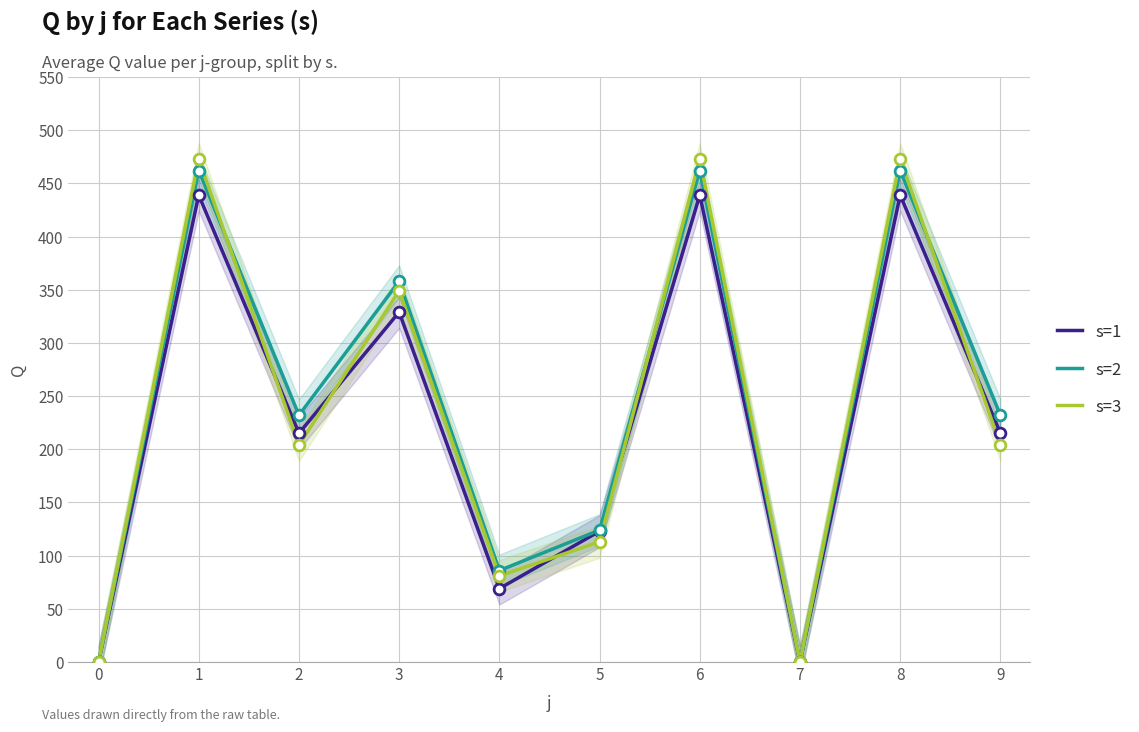

What is the total value across all series at 5?

360